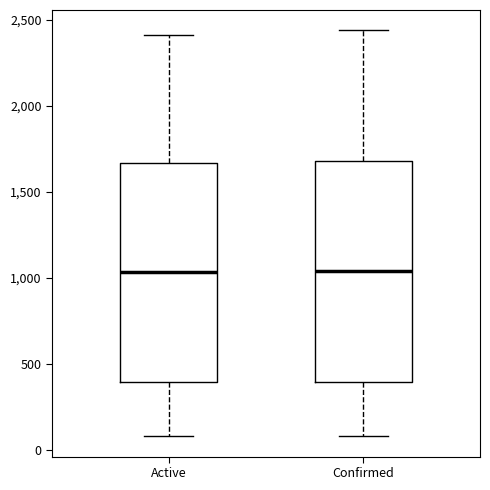

Reading left to right, read every box against the y-axis: the position of its median line, the range the box covers, and the ends of its whiskers. The values are not printed on the chart, so give them approximately, as read against the axis.

Active: median 1050, box 400 to 1650, whiskers 100 to 2400
Confirmed: median 1050, box 400 to 1700, whiskers 100 to 2450